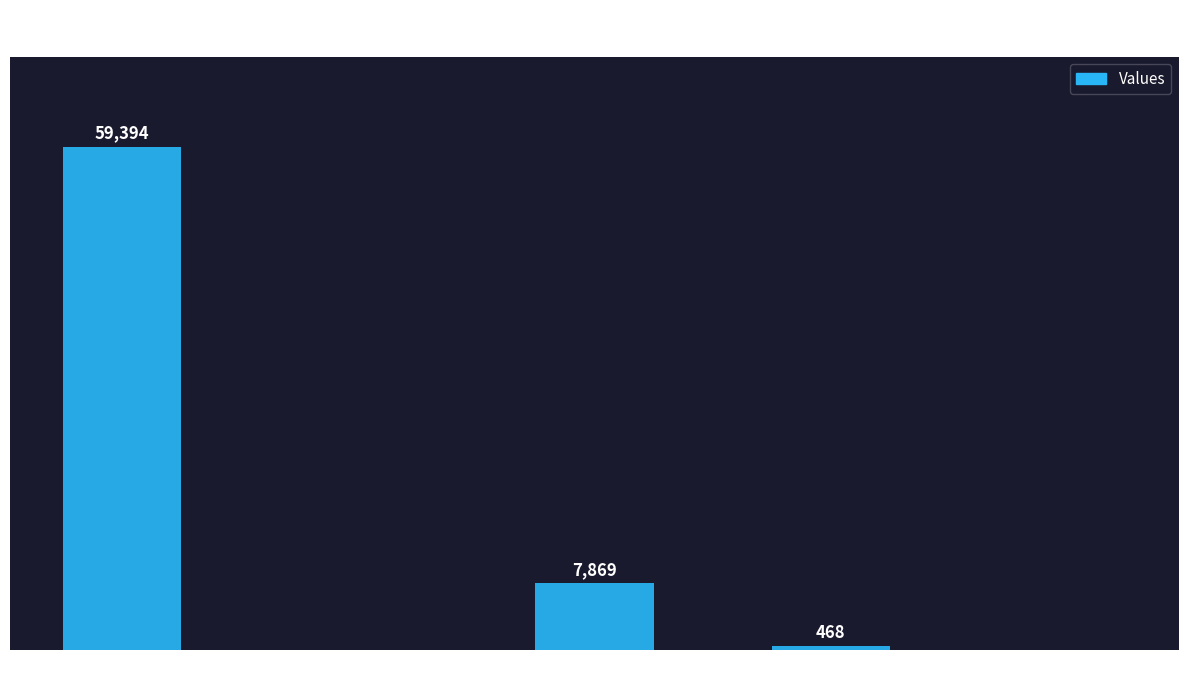

Which has a higher value, countCurrent or countDied?

countDied